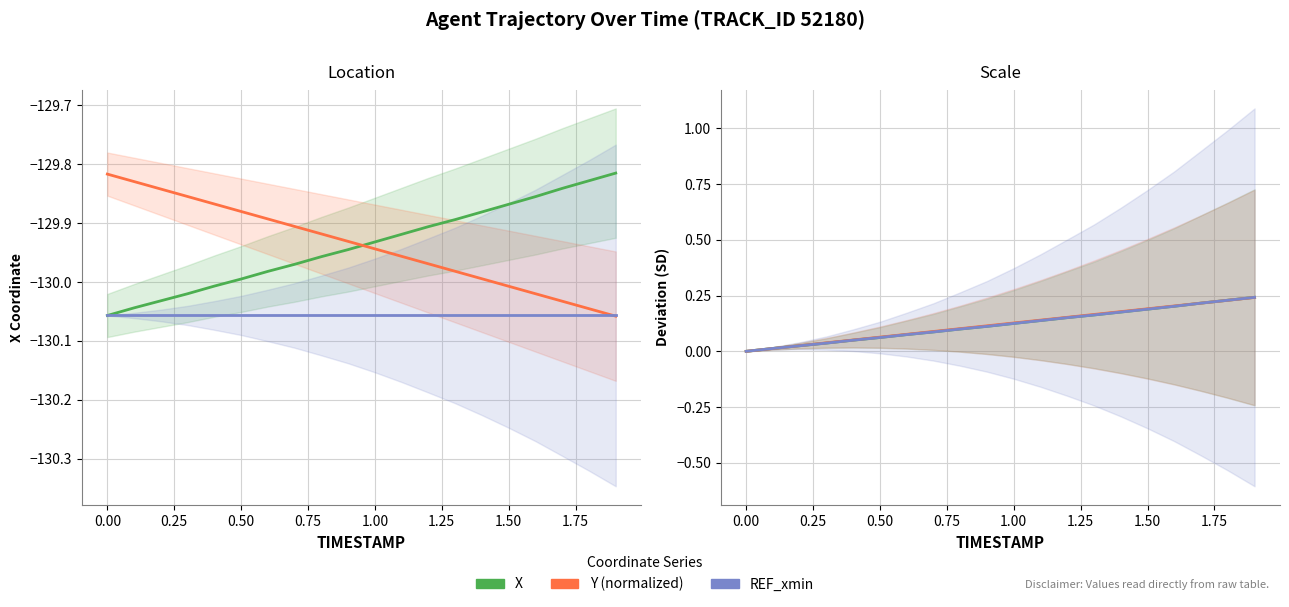

Is this an area chart (filled region under the line)?

No